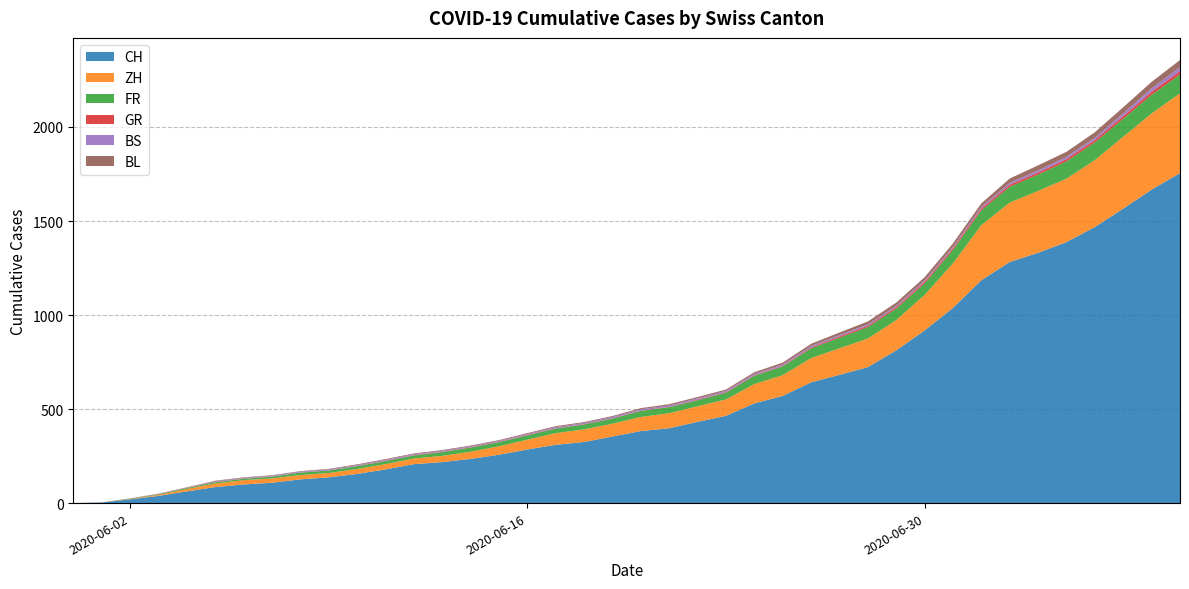

Reading left to right, extract all data points from this chart.

CH: 2020-05-31=0	2020-06-01=3	2020-06-02=20	2020-06-03=38	2020-06-04=62	2020-06-05=85	2020-06-06=99	2020-06-07=108	2020-06-08=126	2020-06-09=137	2020-06-10=155	2020-06-11=179	2020-06-12=207	2020-06-13=218	2020-06-14=235	2020-06-15=257	2020-06-16=285	2020-06-17=310	2020-06-18=325	2020-06-19=354	2020-06-20=383	2020-06-21=398	2020-06-22=432	2020-06-23=464	2020-06-24=530	2020-06-25=570	2020-06-26=642	2020-06-27=682	2020-06-28=723	2020-06-29=812	2020-06-30=918	2020-07-01=1038	2020-07-02=1185	2020-07-03=1282	2020-07-04=1331	2020-07-05=1388	2020-07-06=1468	2020-07-07=1566	2020-07-08=1667	2020-07-09=1755
ZH: 2020-05-31=0	2020-06-01=0	2020-06-02=2	2020-06-03=5	2020-06-04=13	2020-06-05=19	2020-06-06=23	2020-06-07=23	2020-06-08=23	2020-06-09=23	2020-06-10=26	2020-06-11=28	2020-06-12=30	2020-06-13=33	2020-06-14=38	2020-06-15=45	2020-06-16=52	2020-06-17=62	2020-06-18=67	2020-06-19=68	2020-06-20=75	2020-06-21=80	2020-06-22=83	2020-06-23=87	2020-06-24=103	2020-06-25=110	2020-06-26=129	2020-06-27=141	2020-06-28=152	2020-06-29=161	2020-06-30=189	2020-07-01=237	2020-07-02=293	2020-07-03=316	2020-07-04=329	2020-07-05=337	2020-07-06=356	2020-07-07=382	2020-07-08=405	2020-07-09=424
FR: 2020-05-31=0	2020-06-01=0	2020-06-02=2	2020-06-03=3	2020-06-04=5	2020-06-05=7	2020-06-06=7	2020-06-07=9	2020-06-08=13	2020-06-09=13	2020-06-10=15	2020-06-11=16	2020-06-12=16	2020-06-13=20	2020-06-14=22	2020-06-15=22	2020-06-16=23	2020-06-17=24	2020-06-18=26	2020-06-19=27	2020-06-20=32	2020-06-21=32	2020-06-22=32	2020-06-23=36	2020-06-24=44	2020-06-25=47	2020-06-26=52	2020-06-27=56	2020-06-28=61	2020-06-29=61	2020-06-30=61	2020-07-01=72	2020-07-02=79	2020-07-03=84	2020-07-04=87	2020-07-05=92	2020-07-06=94	2020-07-07=96	2020-07-08=99	2020-07-09=100
GR: 2020-05-31=0	2020-06-01=0	2020-06-02=0	2020-06-03=1	2020-06-04=1	2020-06-05=1	2020-06-06=1	2020-06-07=1	2020-06-08=1	2020-06-09=1	2020-06-10=1	2020-06-11=2	2020-06-12=2	2020-06-13=2	2020-06-14=2	2020-06-15=2	2020-06-16=2	2020-06-17=2	2020-06-18=2	2020-06-19=2	2020-06-20=2	2020-06-21=2	2020-06-22=3	2020-06-23=3	2020-06-24=3	2020-06-25=3	2020-06-26=5	2020-06-27=7	2020-06-28=7	2020-06-29=8	2020-06-30=9	2020-07-01=9	2020-07-02=10	2020-07-03=11	2020-07-04=11	2020-07-05=12	2020-07-06=13	2020-07-07=14	2020-07-08=16	2020-07-09=18
BS: 2020-05-31=0	2020-06-01=0	2020-06-02=0	2020-06-03=1	2020-06-04=1	2020-06-05=4	2020-06-06=4	2020-06-07=4	2020-06-08=4	2020-06-09=5	2020-06-10=5	2020-06-11=5	2020-06-12=5	2020-06-13=5	2020-06-14=5	2020-06-15=5	2020-06-16=5	2020-06-17=6	2020-06-18=6	2020-06-19=7	2020-06-20=7	2020-06-21=7	2020-06-22=7	2020-06-23=7	2020-06-24=7	2020-06-25=7	2020-06-26=7	2020-06-27=7	2020-06-28=7	2020-06-29=7	2020-06-30=7	2020-07-01=7	2020-07-02=8	2020-07-03=10	2020-07-04=11	2020-07-05=12	2020-07-06=12	2020-07-07=15	2020-07-08=18	2020-07-09=21
BL: 2020-05-31=0	2020-06-01=1	2020-06-02=1	2020-06-03=2	2020-06-04=2	2020-06-05=3	2020-06-06=3	2020-06-07=3	2020-06-08=3	2020-06-09=3	2020-06-10=4	2020-06-11=4	2020-06-12=4	2020-06-13=4	2020-06-14=4	2020-06-15=4	2020-06-16=5	2020-06-17=5	2020-06-18=5	2020-06-19=5	2020-06-20=6	2020-06-21=7	2020-06-22=7	2020-06-23=7	2020-06-24=9	2020-06-25=10	2020-06-26=12	2020-06-27=14	2020-06-28=16	2020-06-29=17	2020-06-30=17	2020-07-01=18	2020-07-02=19	2020-07-03=23	2020-07-04=27	2020-07-05=27	2020-07-06=29	2020-07-07=32	2020-07-08=35	2020-07-09=38